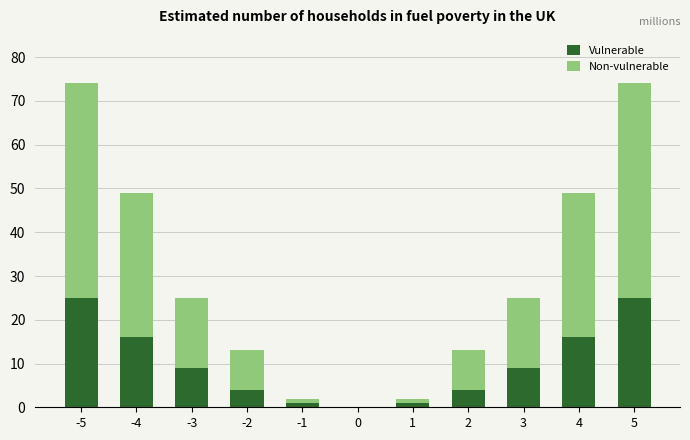

How many distinct data groups are displayed?

2